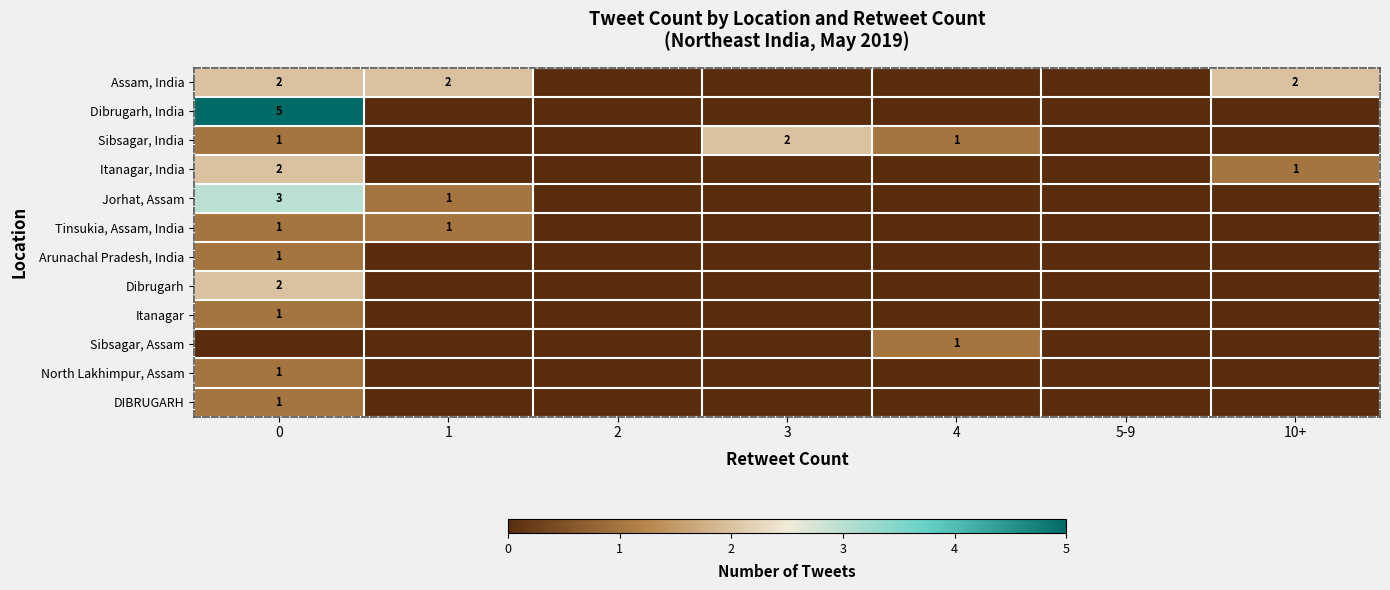

Is it true that Dibrugarh, India equals 5 at 0?

True